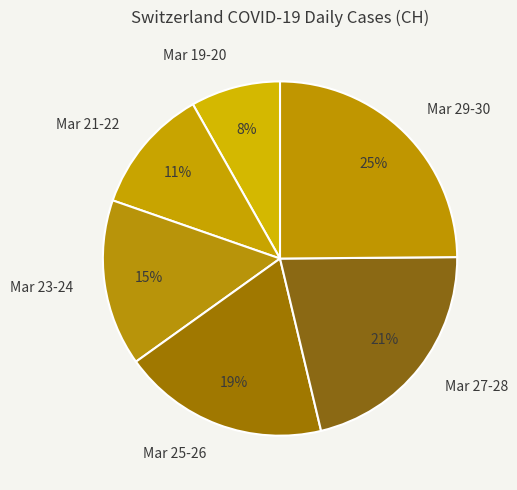

Is there a majority slice in this chart?

No